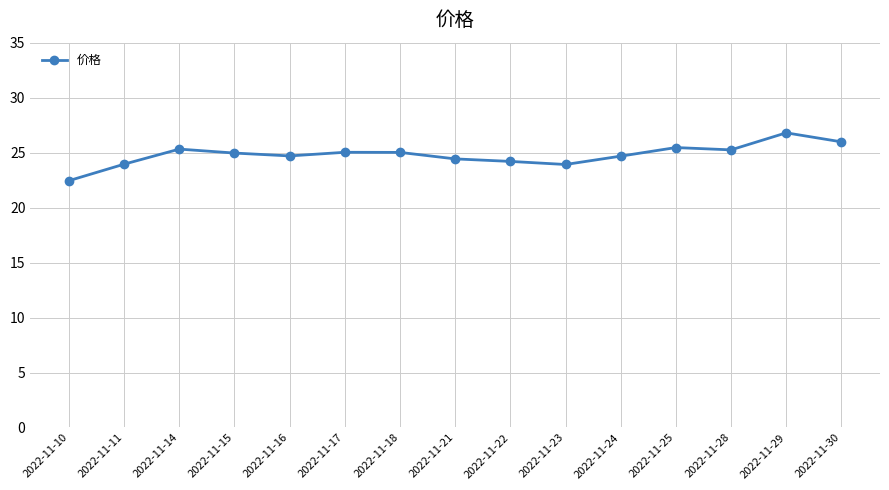

What is the approximate value at 2022-11-15?

25.0